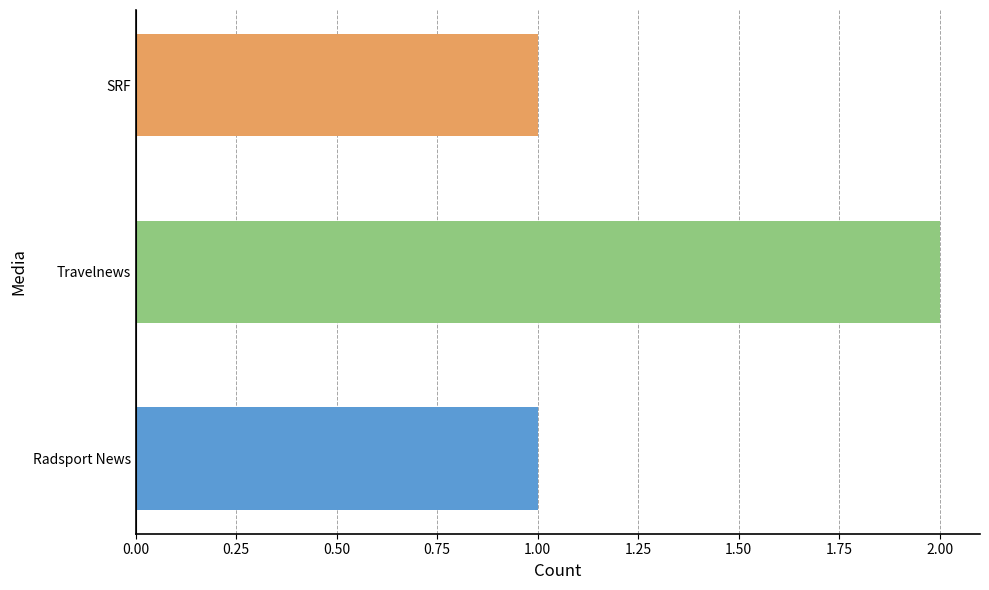

Does the chart contain any negative values?

No